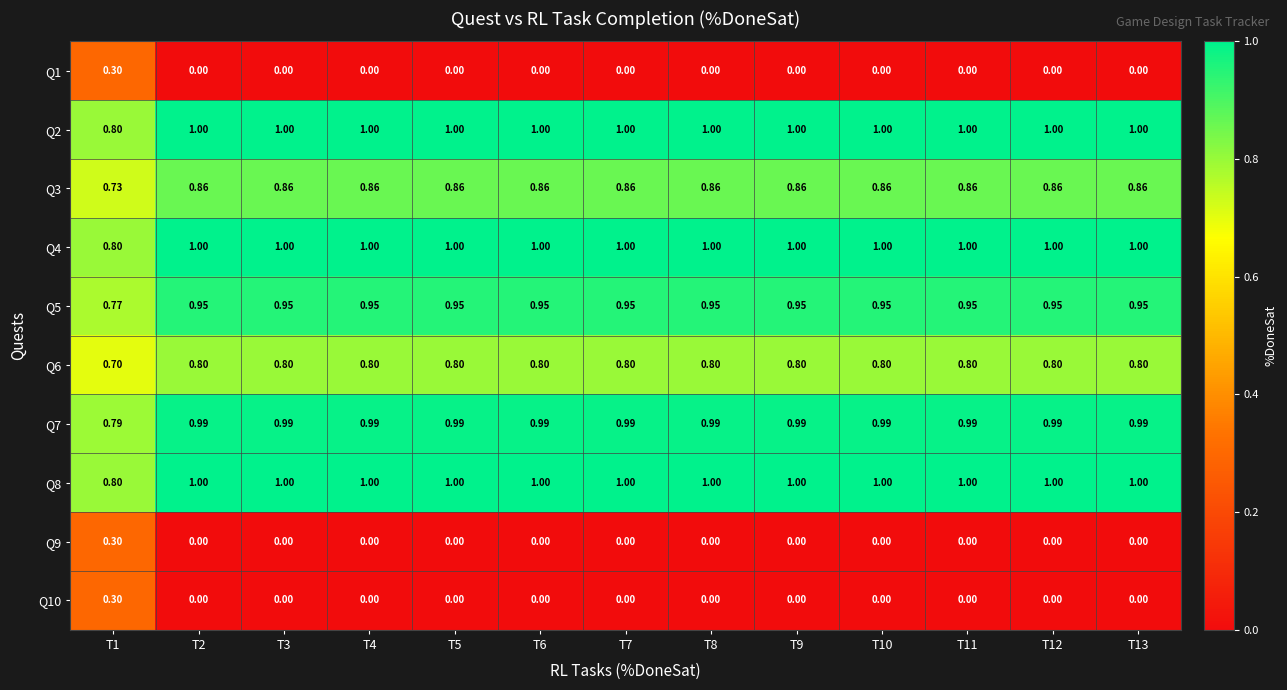

Is the value of Q3 at T13 greater than the value of Q5 at T6?

No